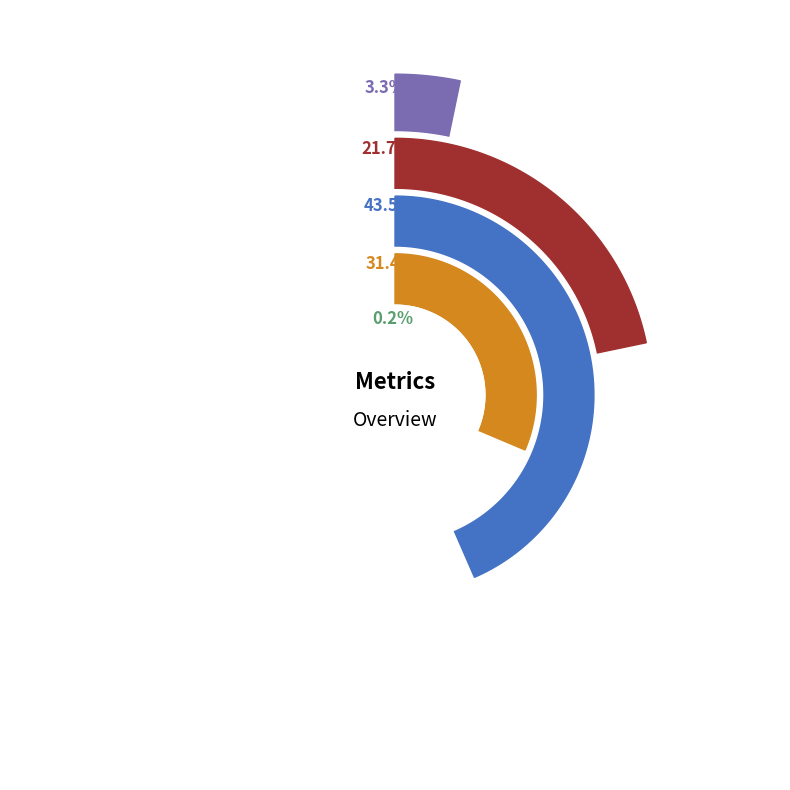

What is the change in value from Training Time to Inference Time?

-1.4